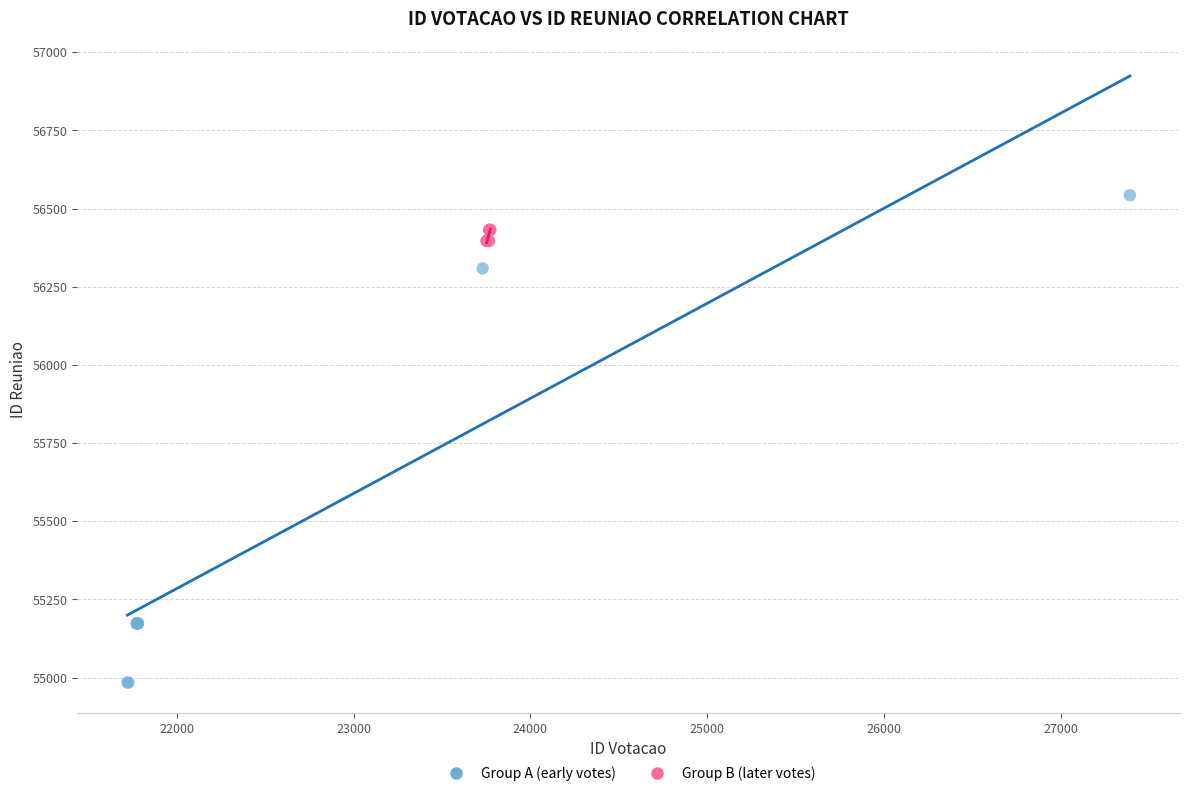

Which series reaches the maximum Y coordinate?

Group A (early votes)